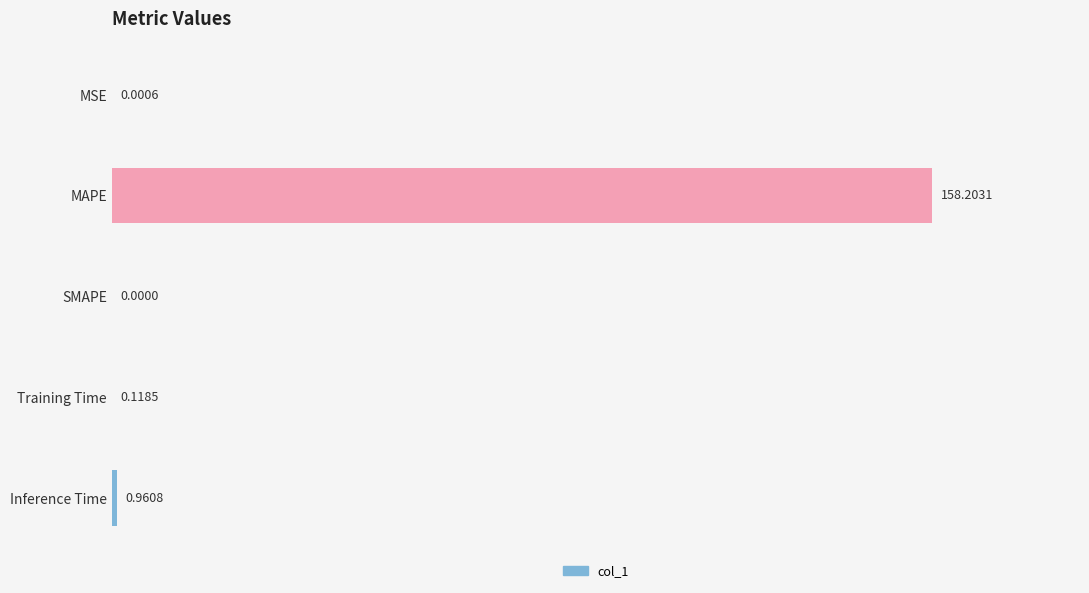

Which category has the highest value across all series?

MAPE